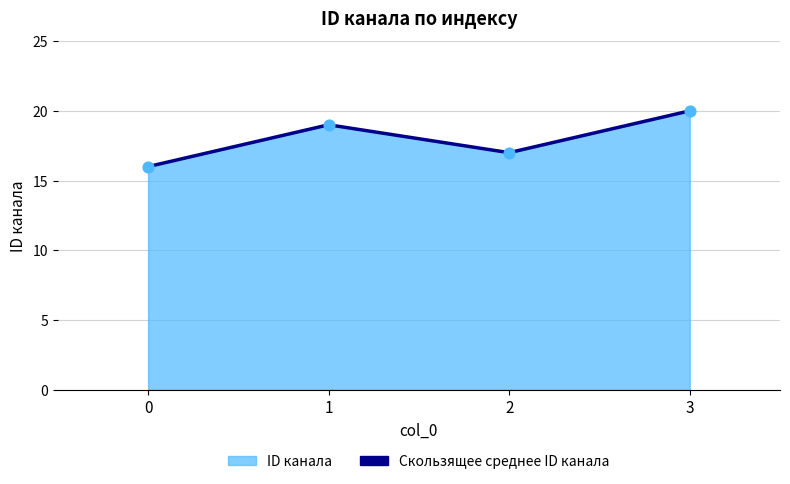

What is the change in value from 1 to 3?

+1